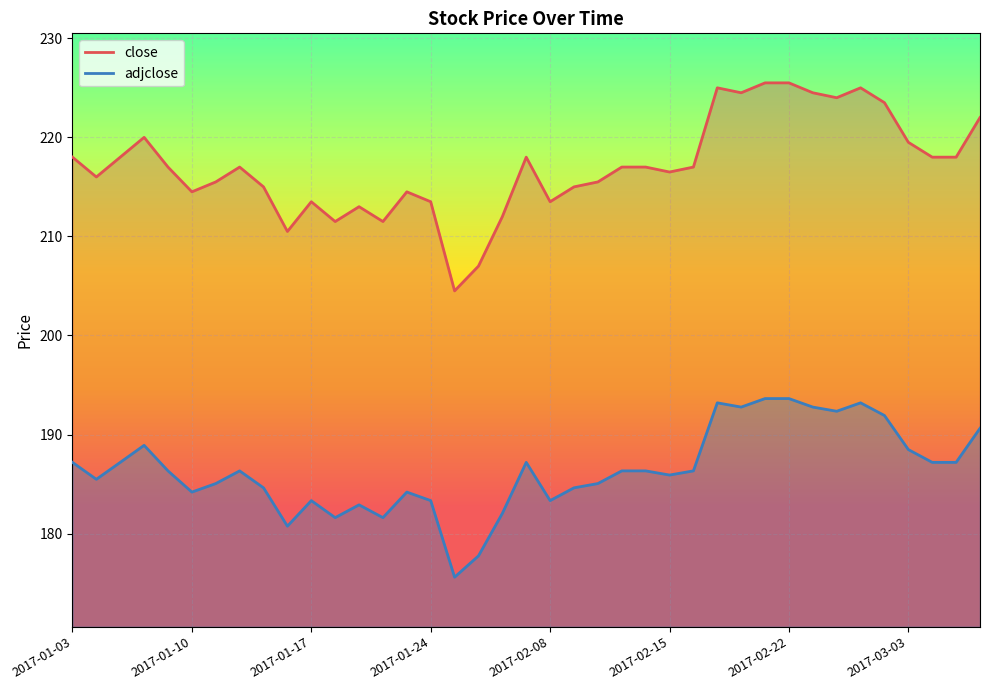

Which has a higher value, 2017-02-17 or 2017-01-03?

2017-02-17